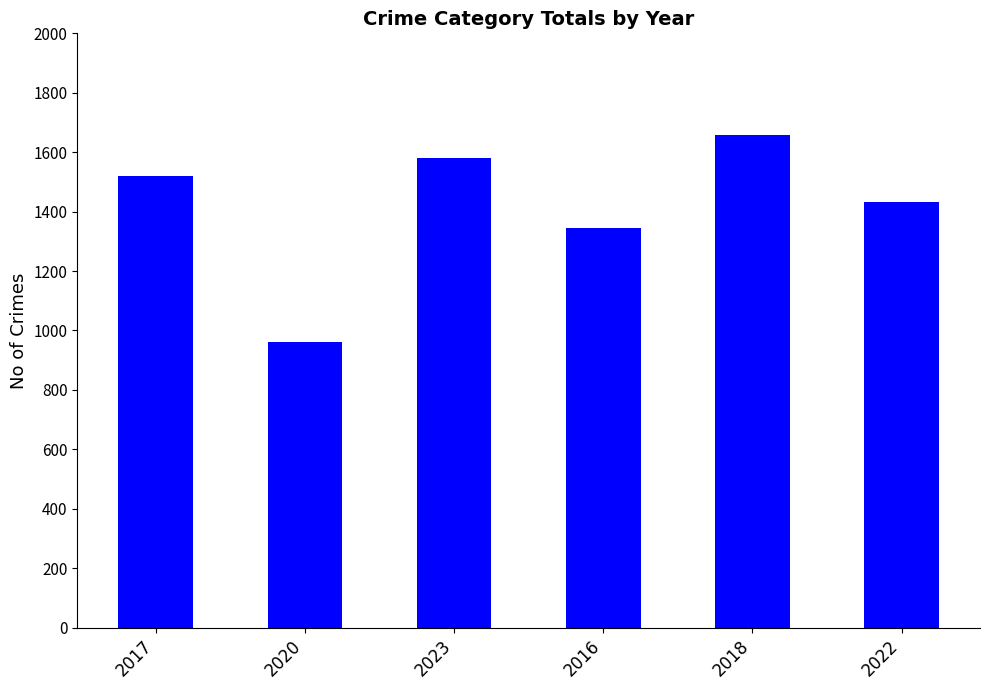

What is the label of the 1st bar from the left?

2017